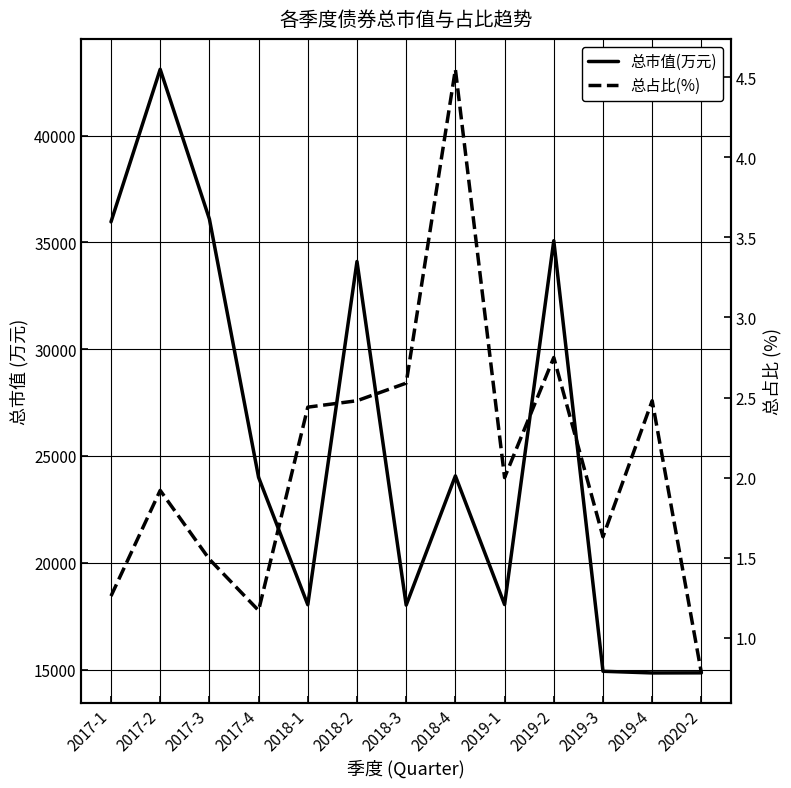

Where does the 总市值(万元) series first go above 24007?

2017-1